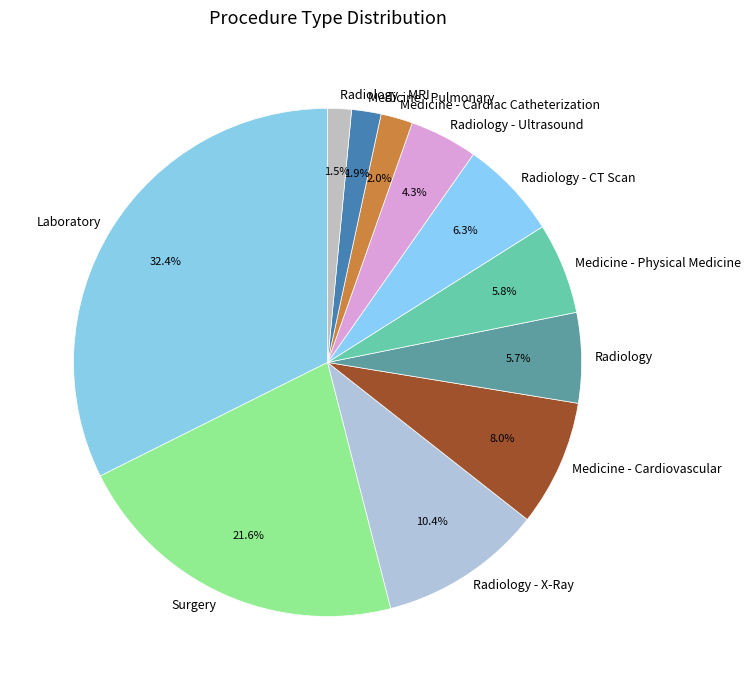

Does any single category account for the majority?

No